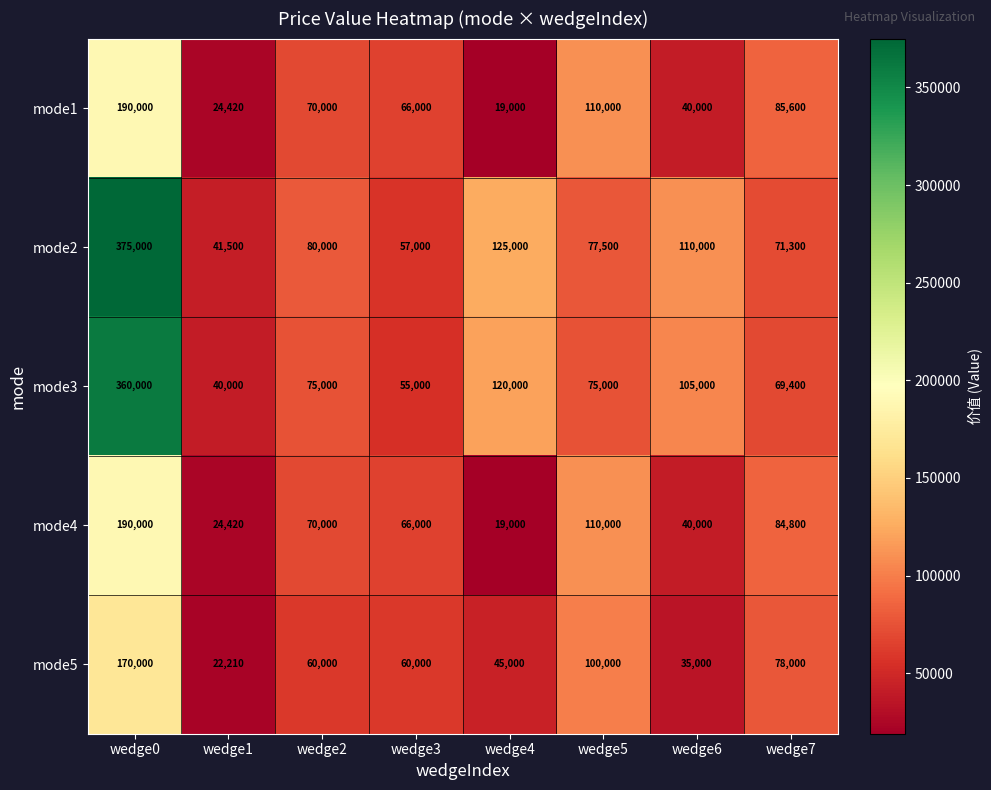

Is it true that mode2 equals 80000 at wedge2?

True